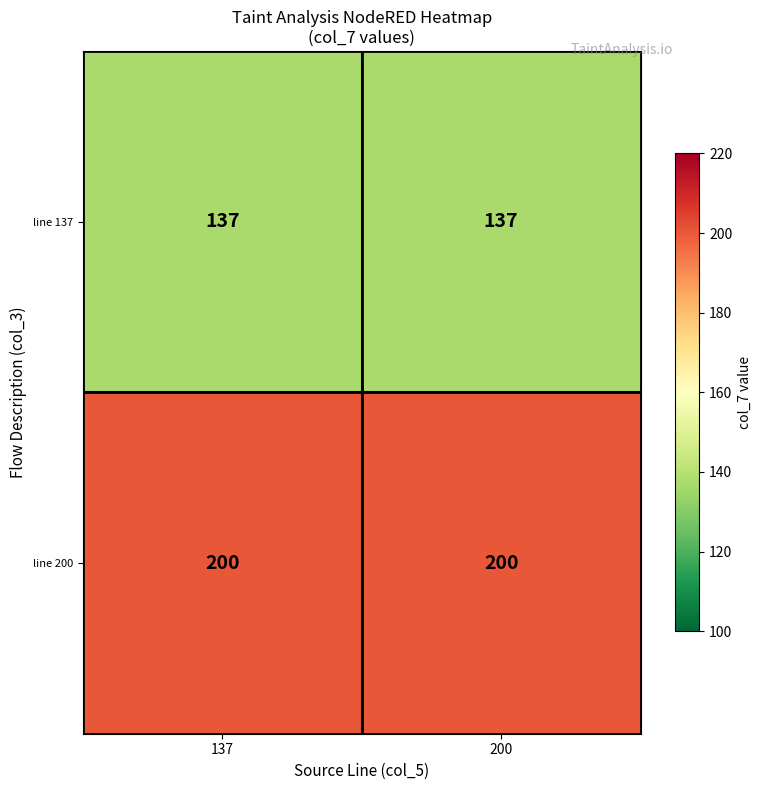

What is the approximate value of line 200 at 137?

200